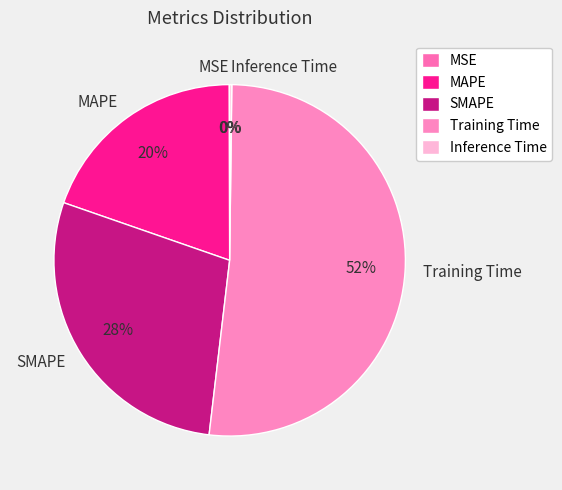

What is the largest slice in the pie chart?

Training Time